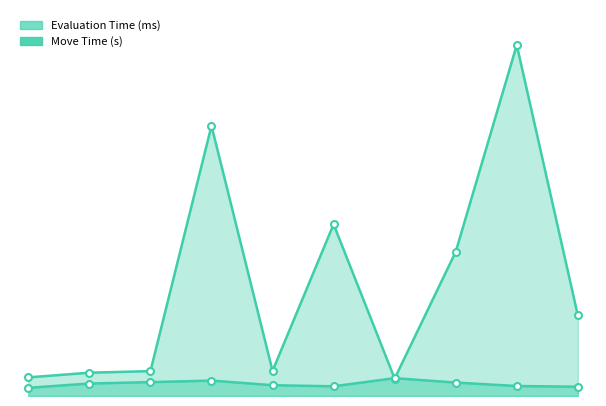

Does the chart display data point markers on the line(s)?

Yes